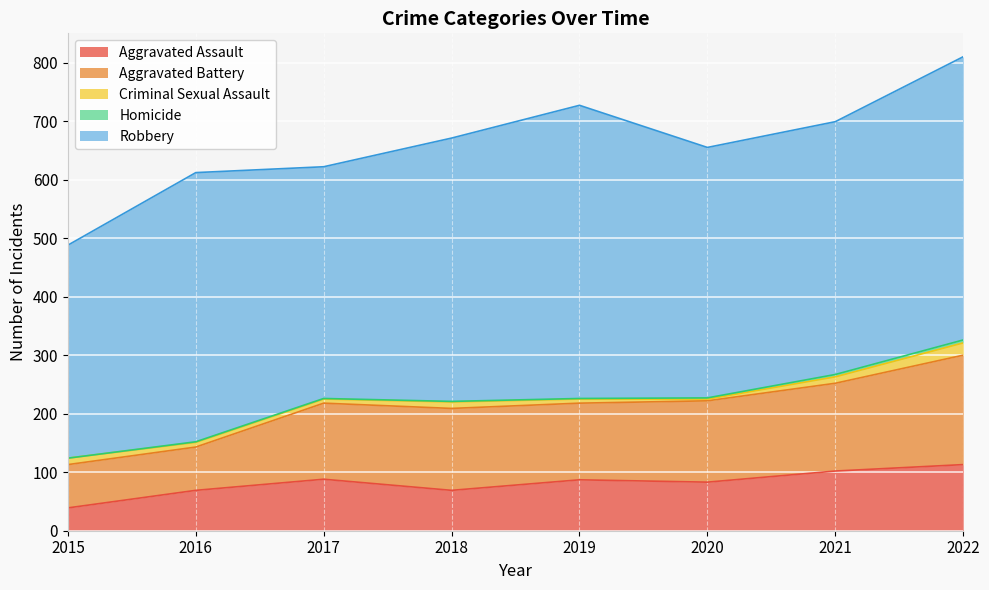

Reading right to left, what are all the values shown in this chart?

Aggravated Assault: 2022=113	2021=102	2020=83	2019=87	2018=69	2017=88	2016=69	2015=39
Aggravated Battery: 2022=187	2021=150	2020=139	2019=131	2018=140	2017=130	2016=74	2015=74
Criminal Sexual Assault: 2022=21	2021=11	2020=3	2019=7	2018=11	2017=7	2016=8	2015=11
Homicide: 2022=5	2021=4	2020=2	2019=1	2018=1	2017=1	2016=1	2015=0
Robbery: 2022=484	2021=432	2020=428	2019=501	2018=450	2017=396	2016=460	2015=364